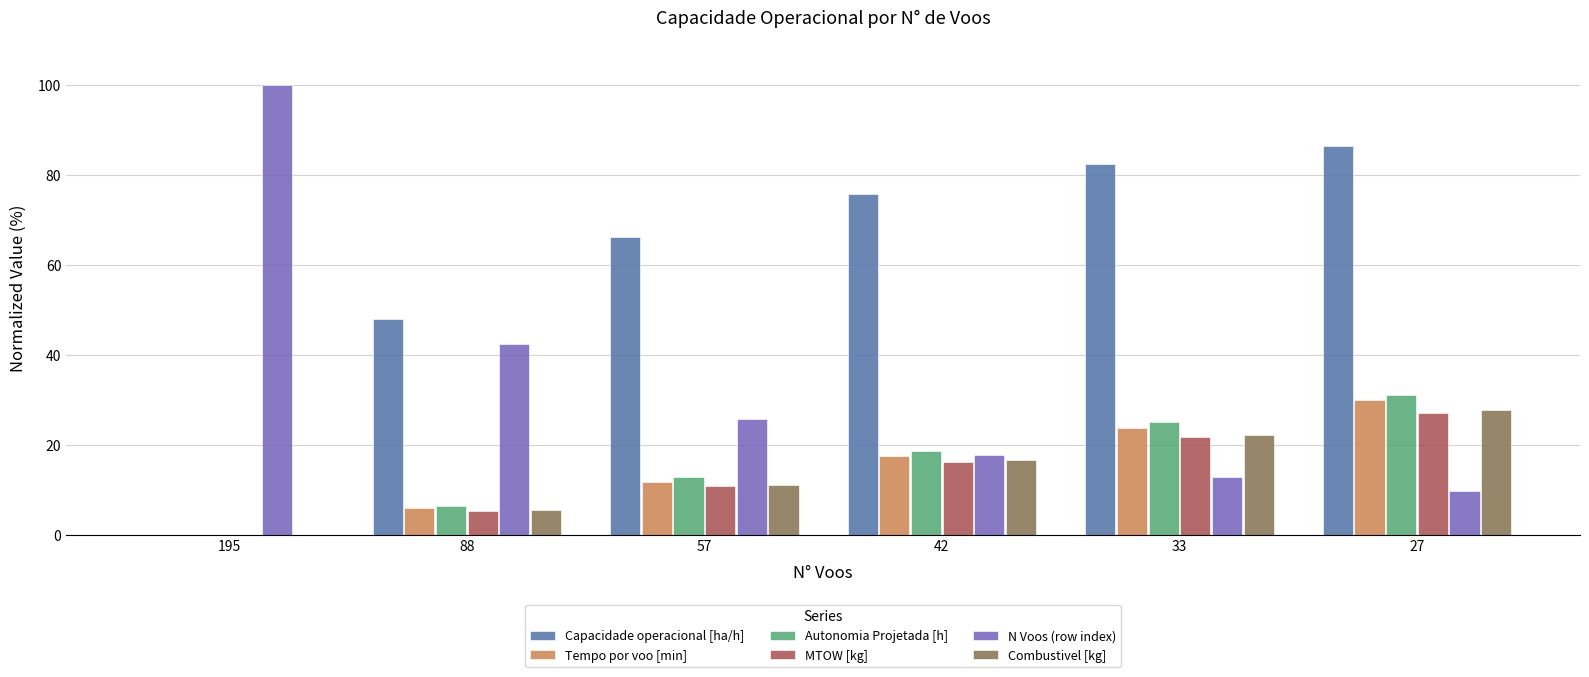

What is the greatest value displayed?

100.0